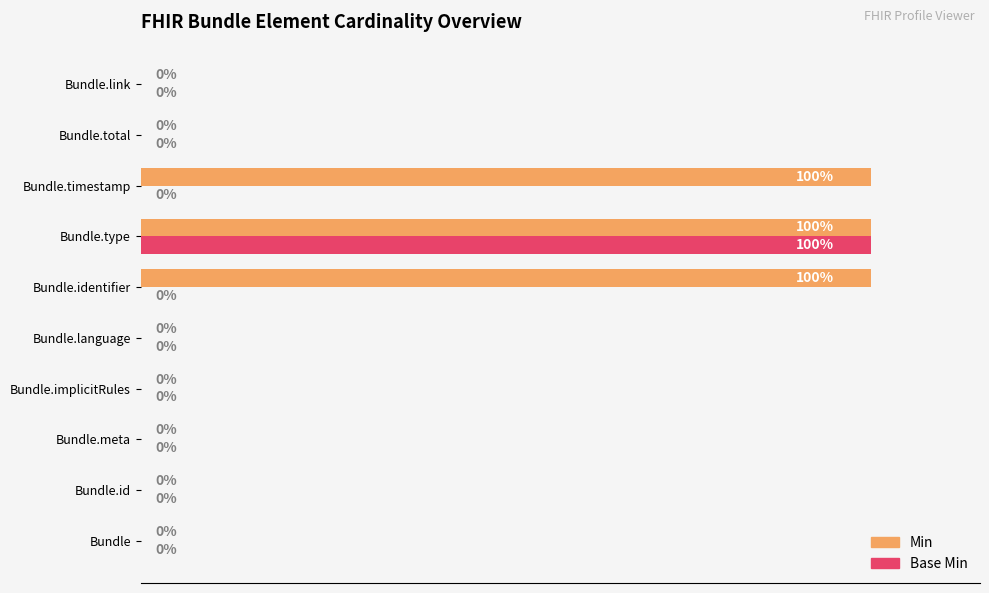

Is the value of Min at Bundle.meta greater than the value of Base Min at Bundle.type?

No